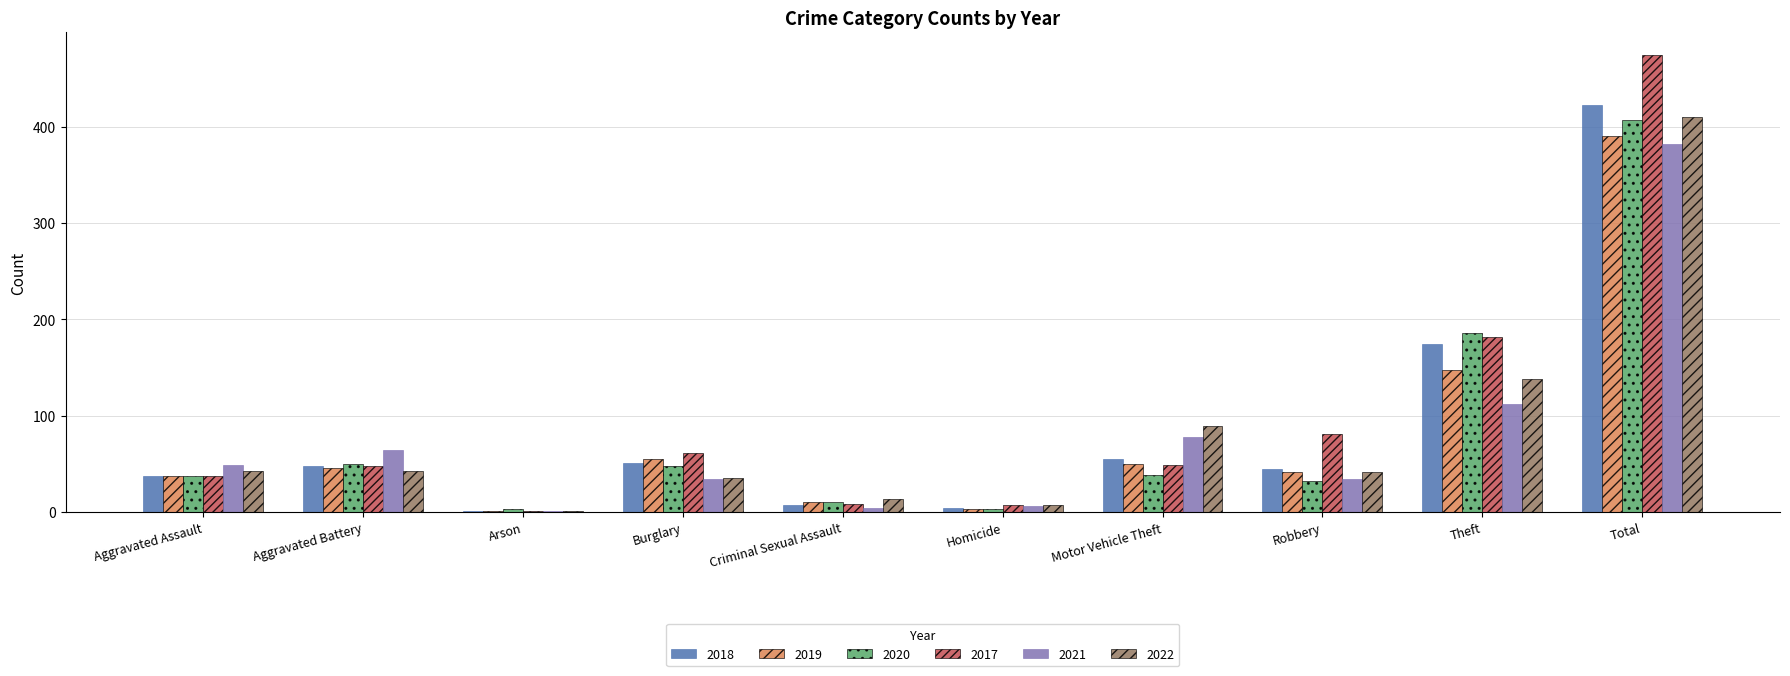

The value of 2020 at Robbery is 32. True or false?

True